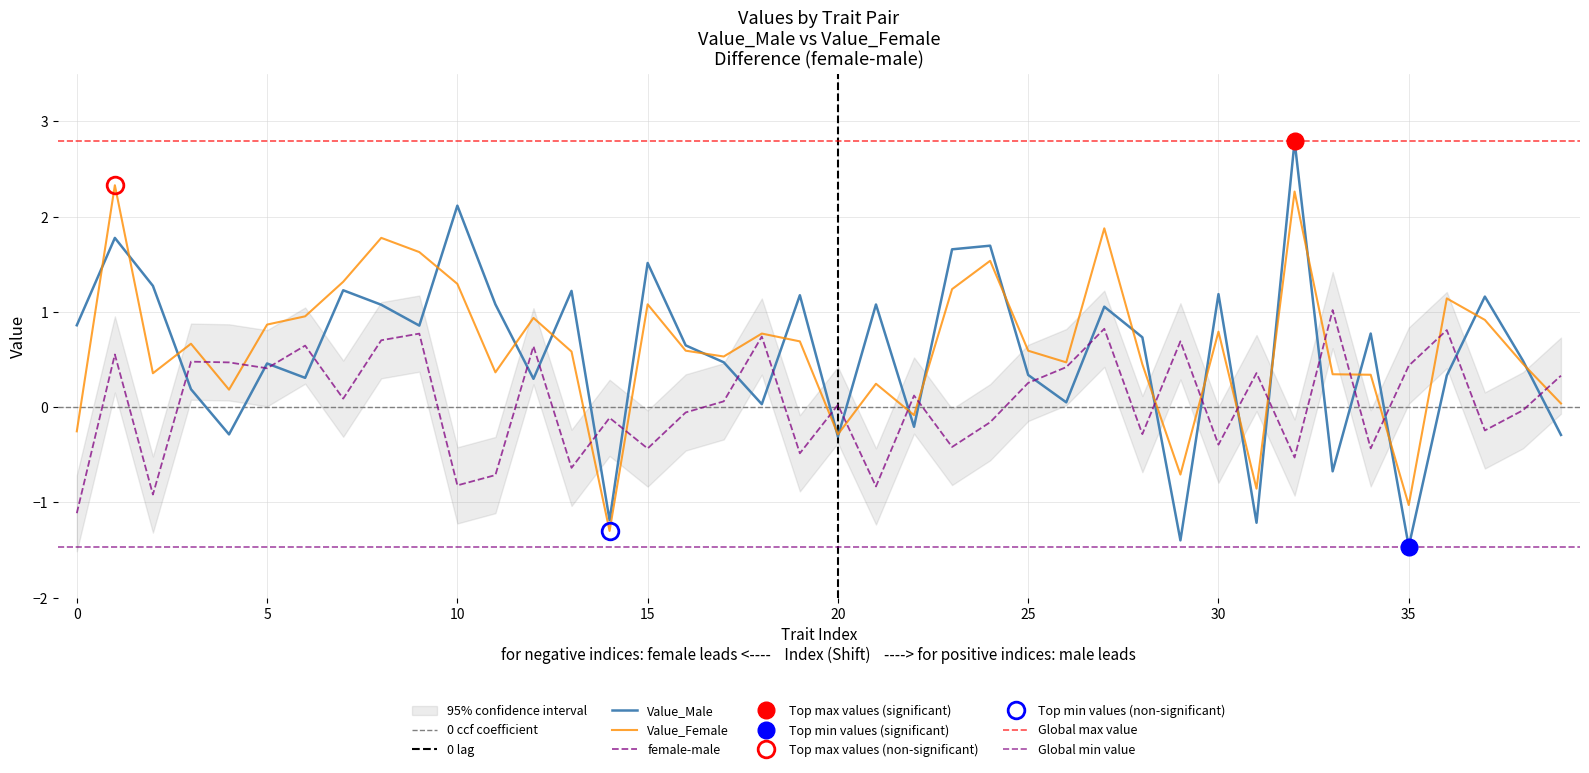

How many times do female-male and Value_Female cross each other?

17